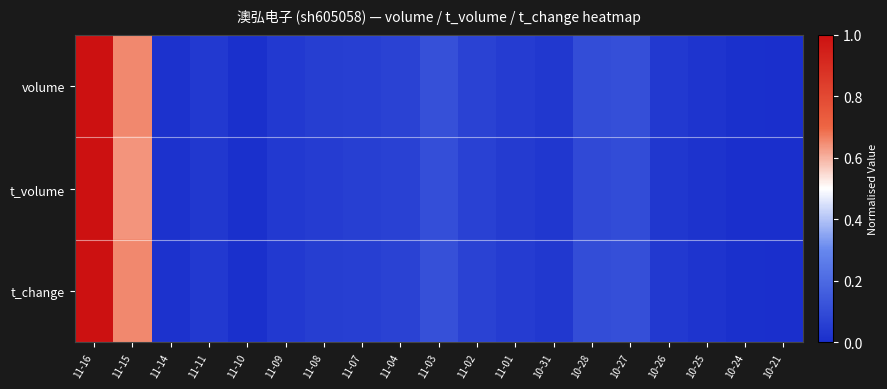

Which series has the largest range (max minus min)?

volume